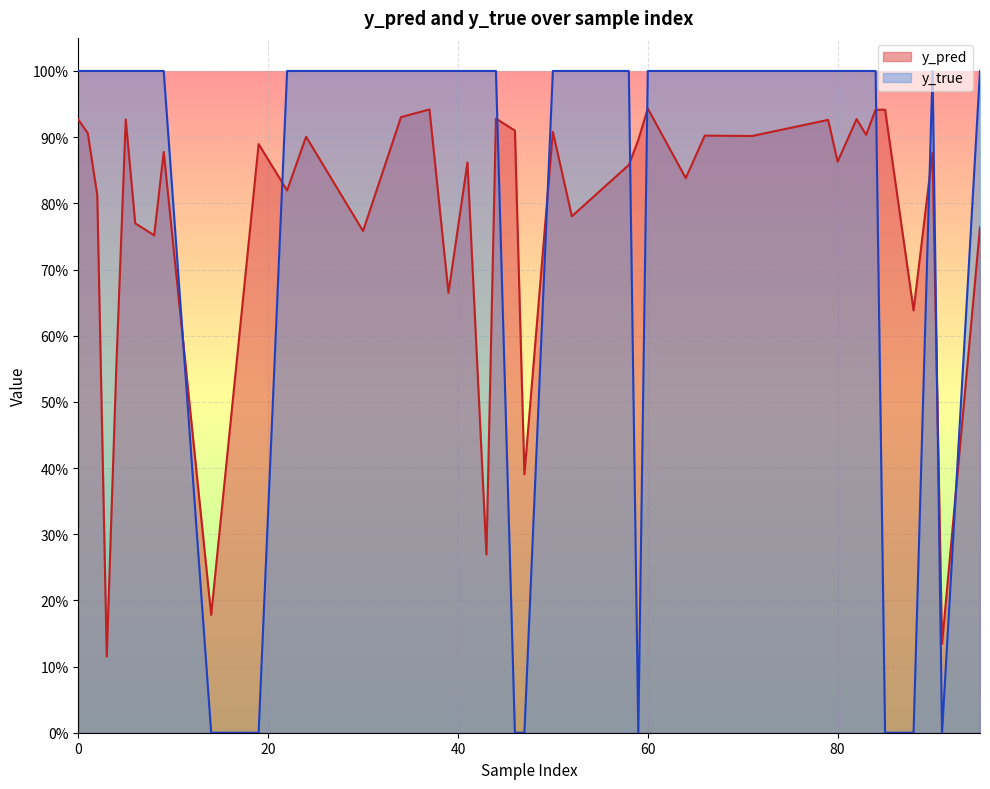

How many distinct data groups are displayed?

2